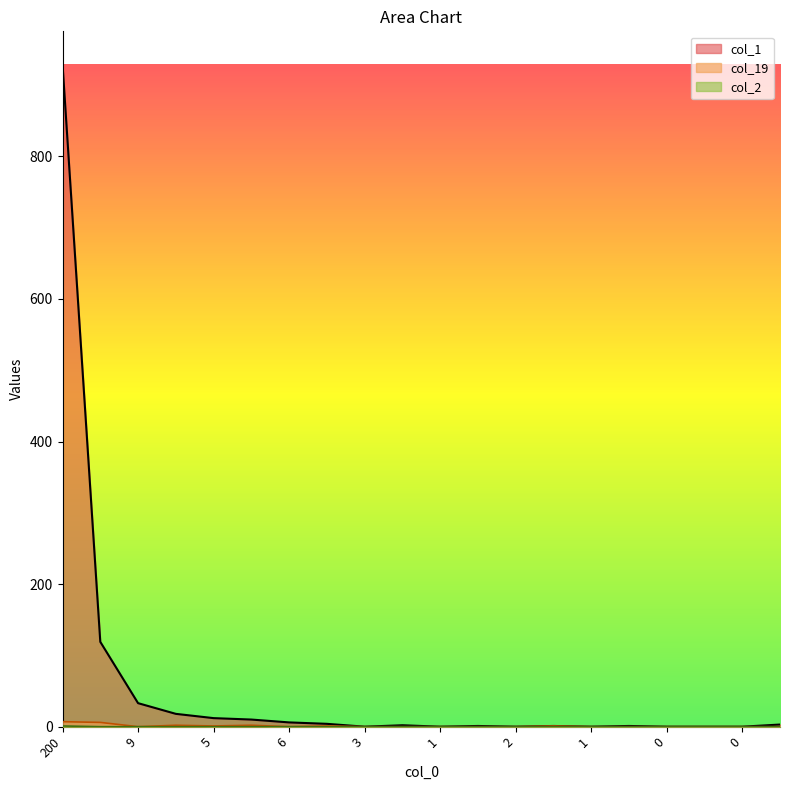

True or false: col_1 has a value of 0 at 3.

True